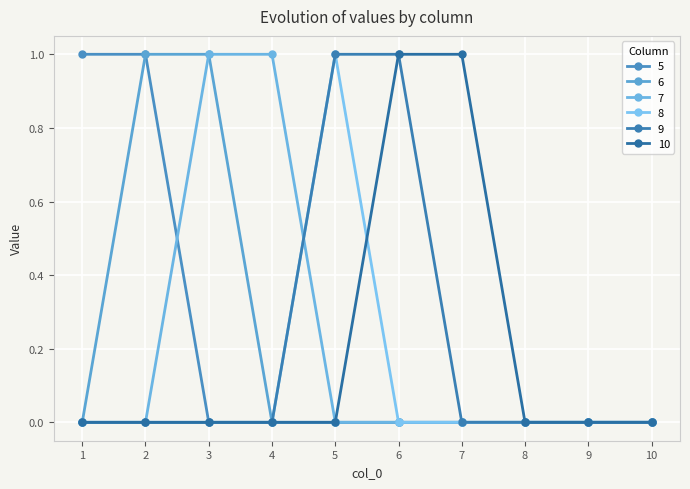

How many 6 values are between 0 and 1?

10